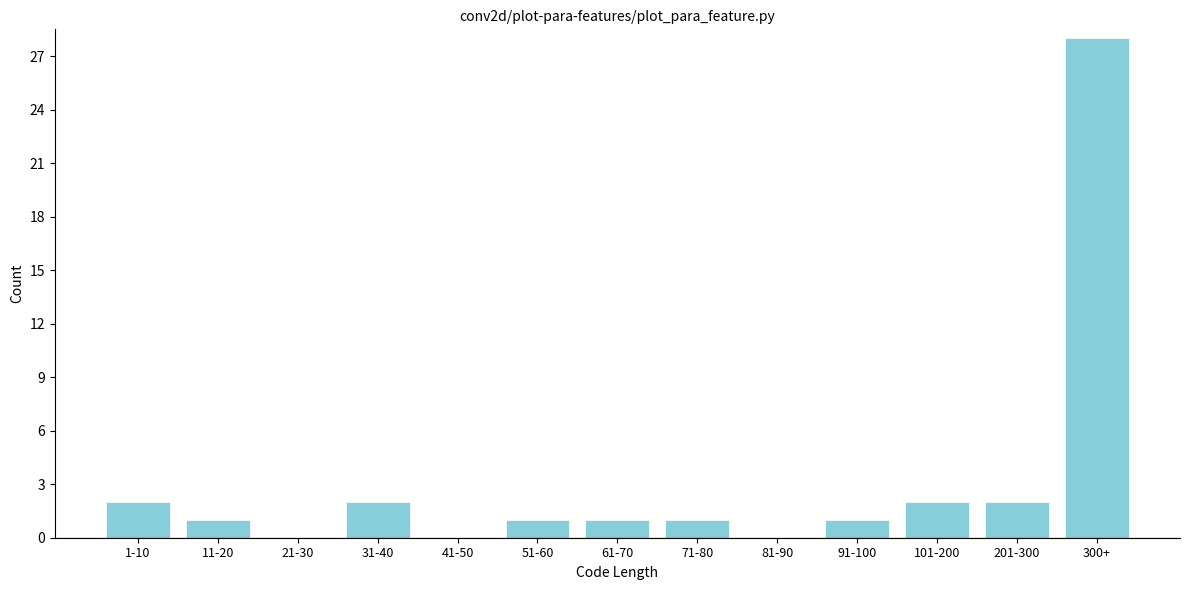

Reading right to left, transcribe all the data shown in this chart.

300+=28	201-300=2	101-200=2	91-100=1	81-90=0	71-80=1	61-70=1	51-60=1	41-50=0	31-40=2	21-30=0	11-20=1	1-10=2